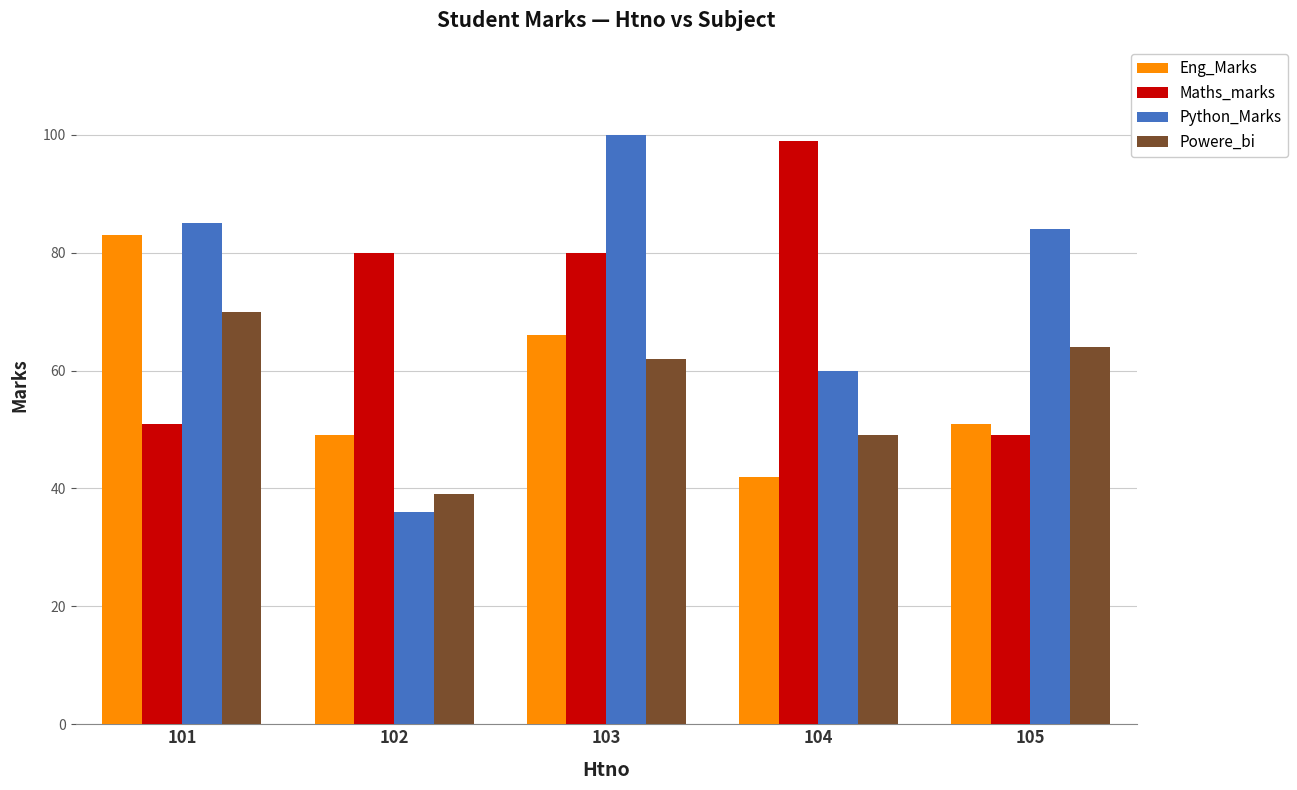

Which series has the largest total across all categories?

Python_Marks